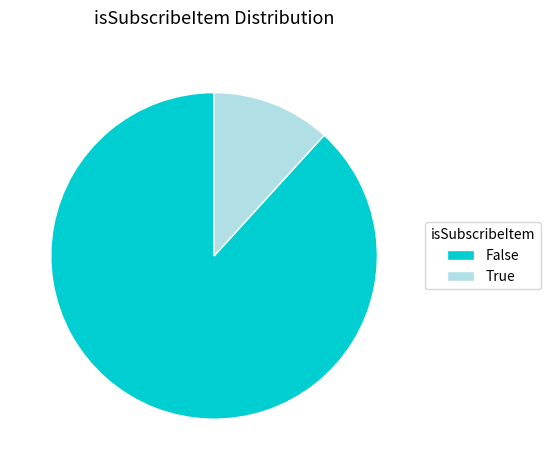

Which slice is the largest?

False